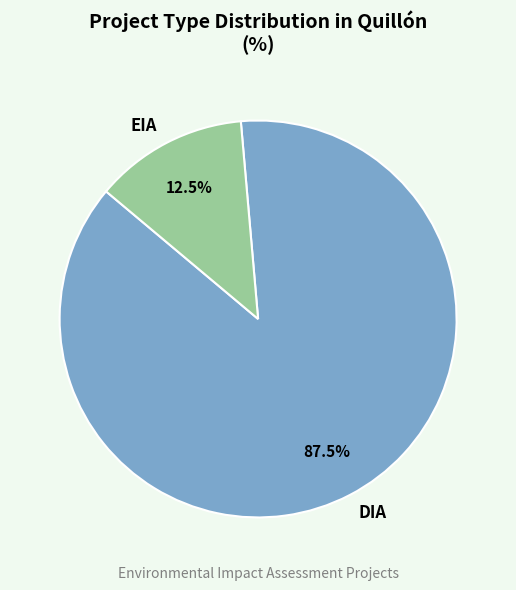

What is the largest slice in the pie chart?

DIA